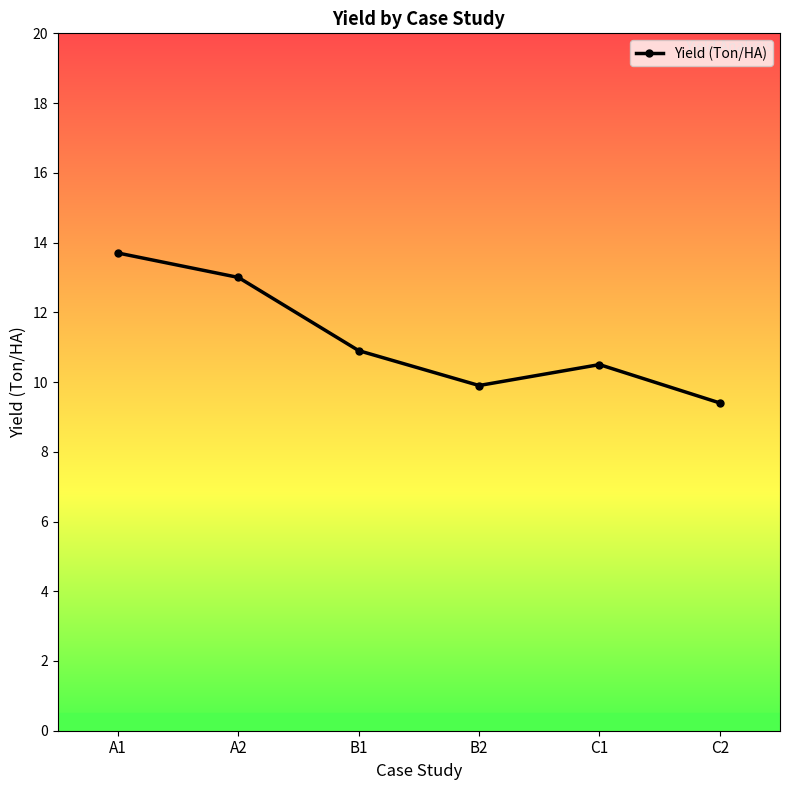

Reading right to left, transcribe all the data shown in this chart.

9.4	10.5	9.9	10.9	13.0	13.7